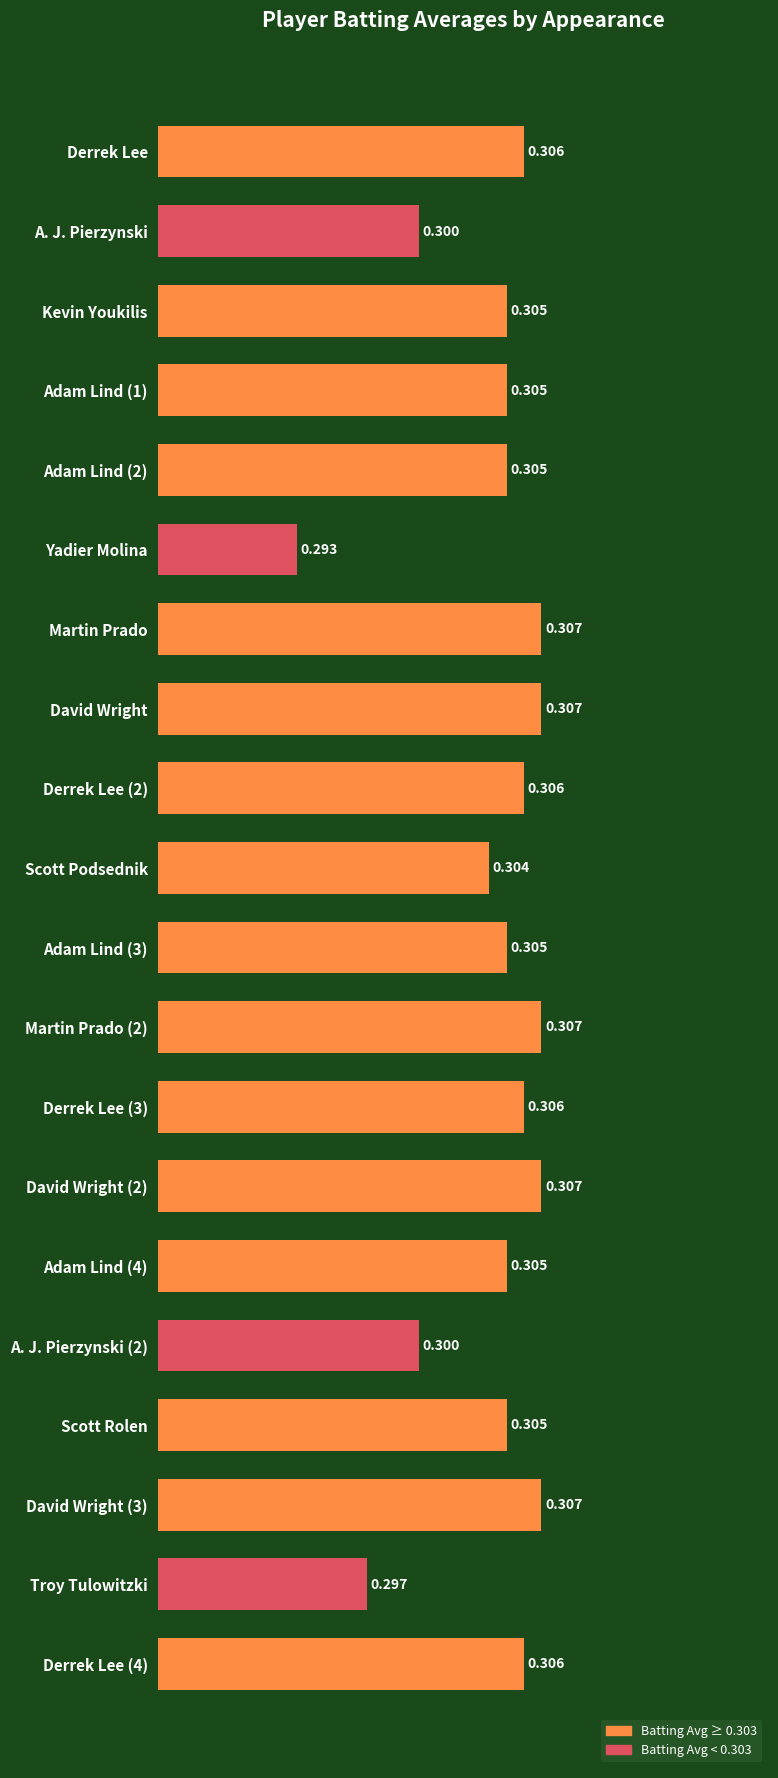

Which label corresponds to the smallest value in the chart?

Yadier Molina